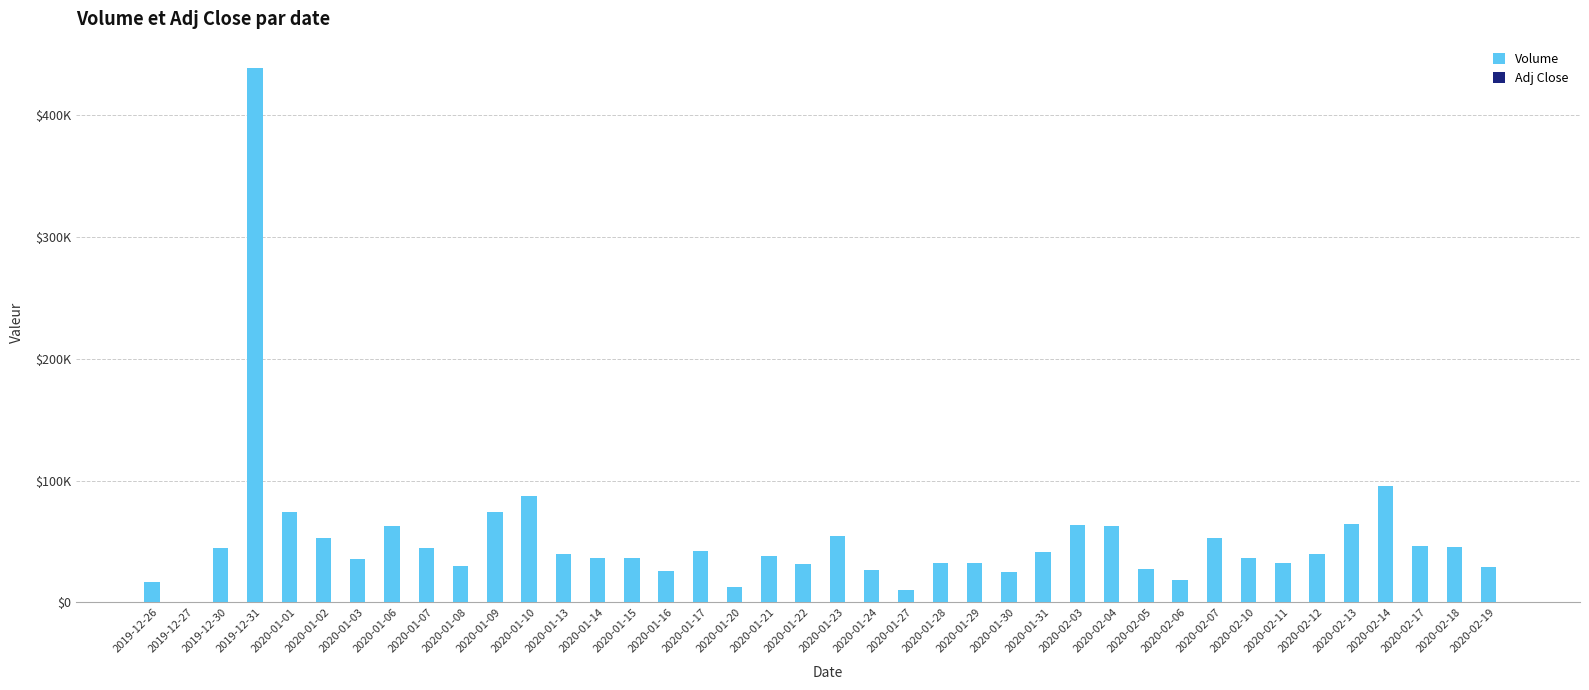

Rank the series by their average value, from lowest to highest.

Adj Close, Volume